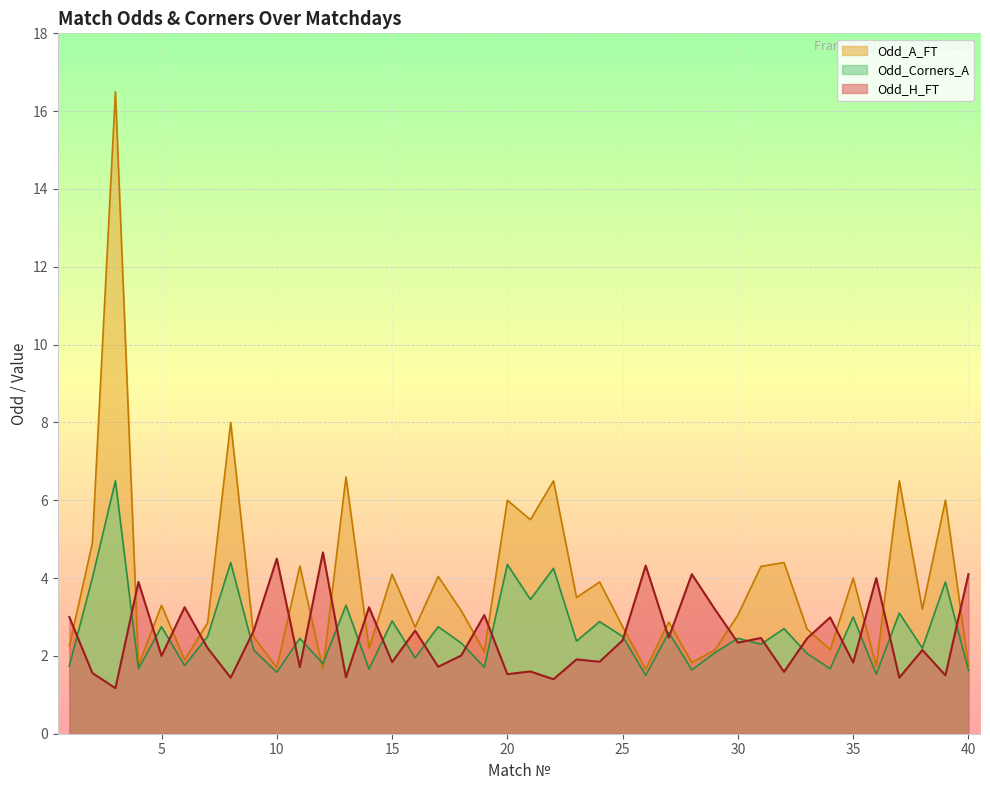

Where does the Odd_Corners_A series first go above 2?

2